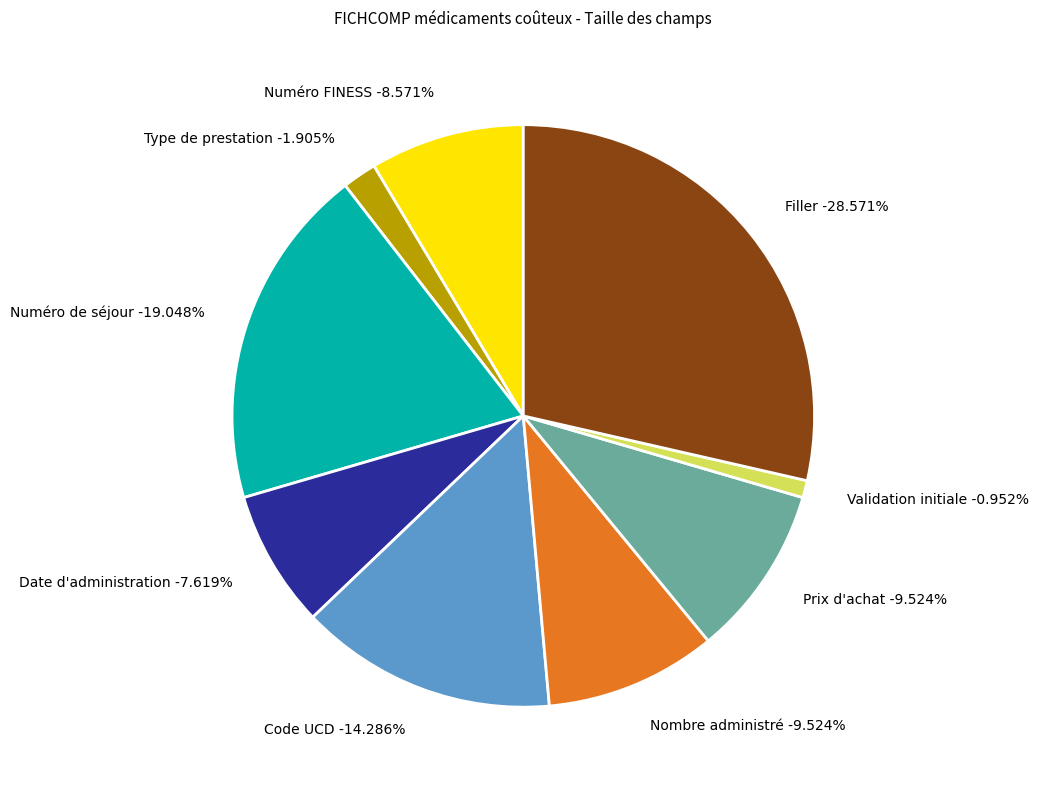

What is the smallest slice in the pie chart?

Validation initiale